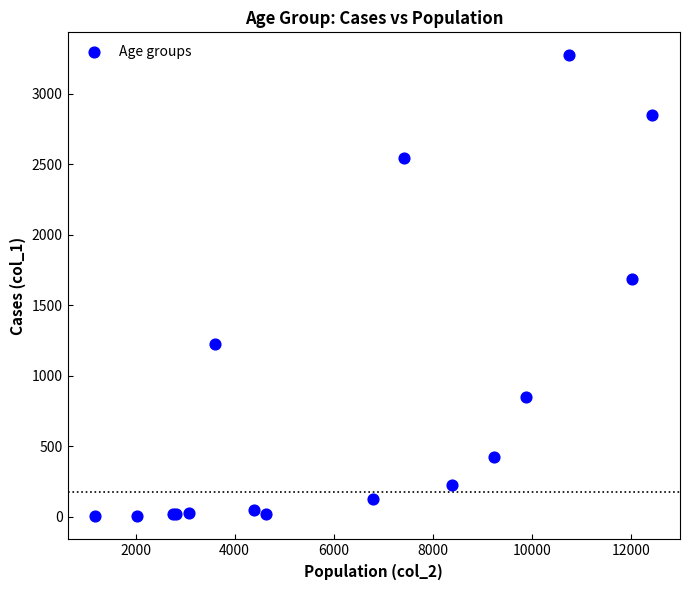

What Y value in the scatter plot is closest to 1638?

1690